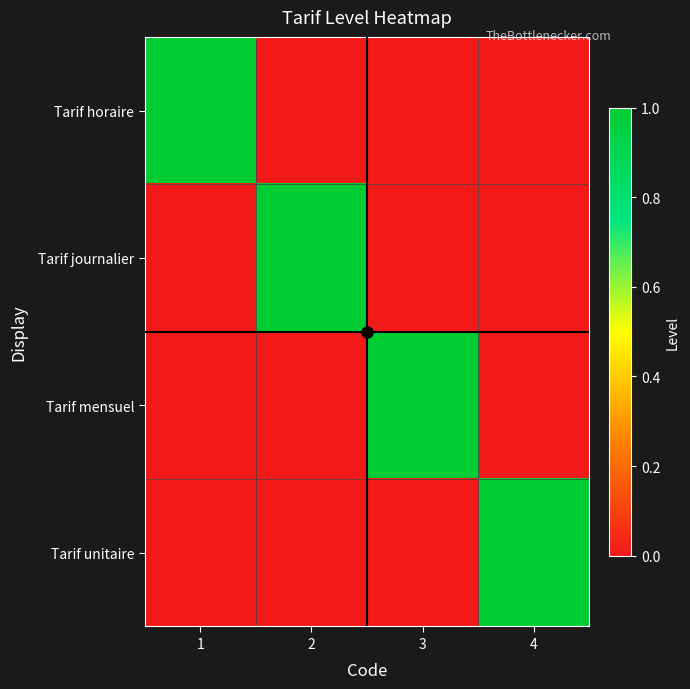

Reading left to right, extract all data points from this chart.

Tarif horaire: 1=1	2=0	3=0	4=0
Tarif journalier: 1=0	2=1	3=0	4=0
Tarif mensuel: 1=0	2=0	3=1	4=0
Tarif unitaire: 1=0	2=0	3=0	4=1